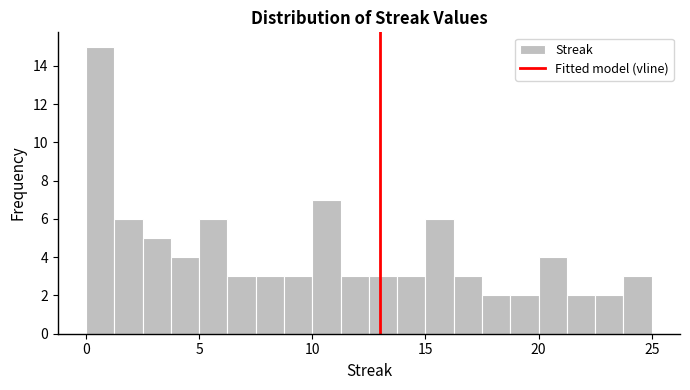

Around what value on the x-axis is the tallest bar? Give the approximate position of its centre, as read against the axis.

0.5